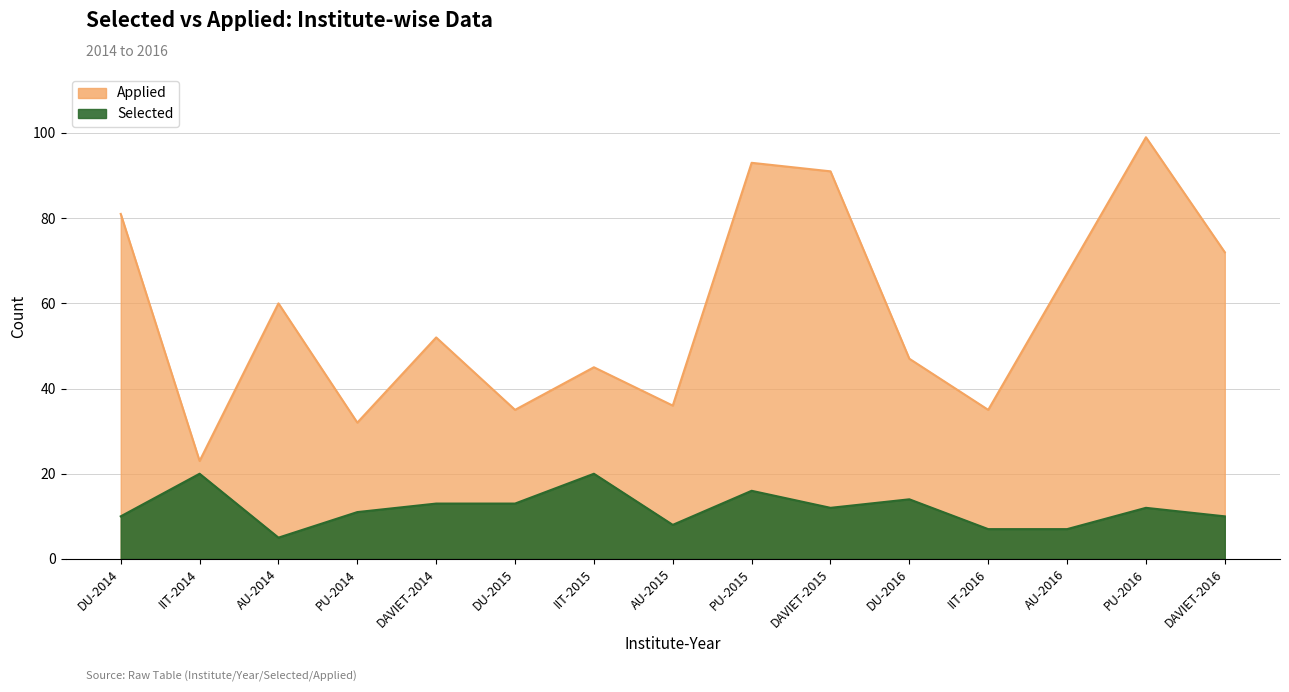

What is the maximum value for Selected?

20